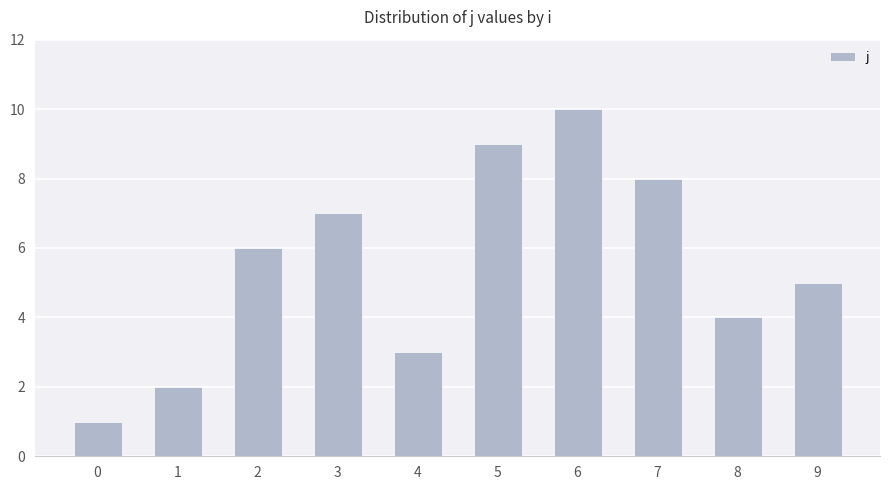

What is the value of the 9th bar from the left?

4